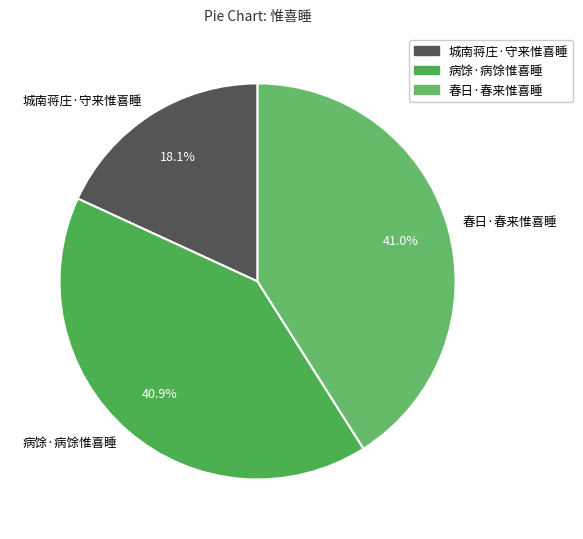

The 病馀·病馀惟喜睡 slice represents 41% of the pie. True or false?

True